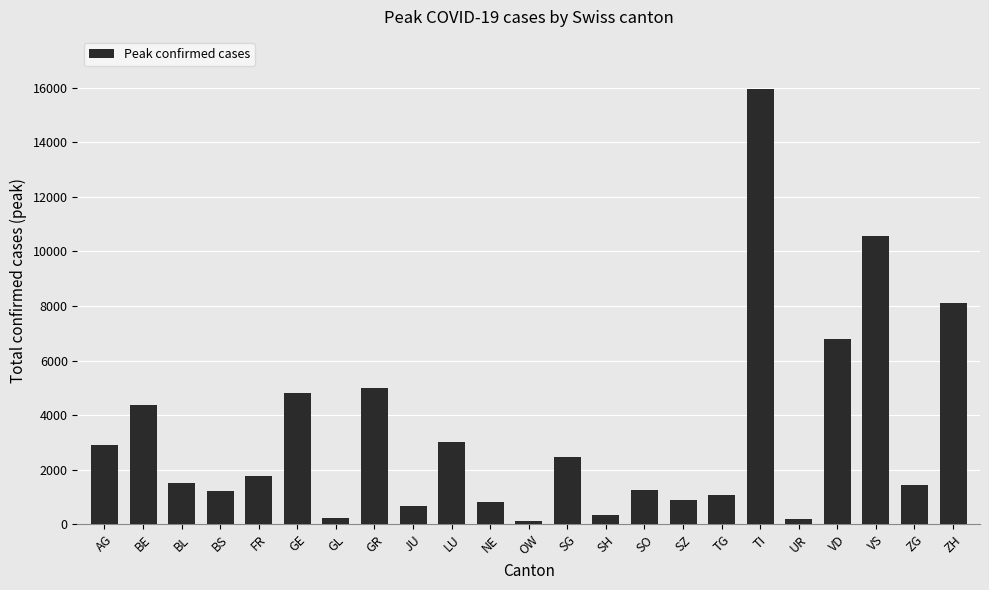

What is the difference between the maximum and minimum values?

15814